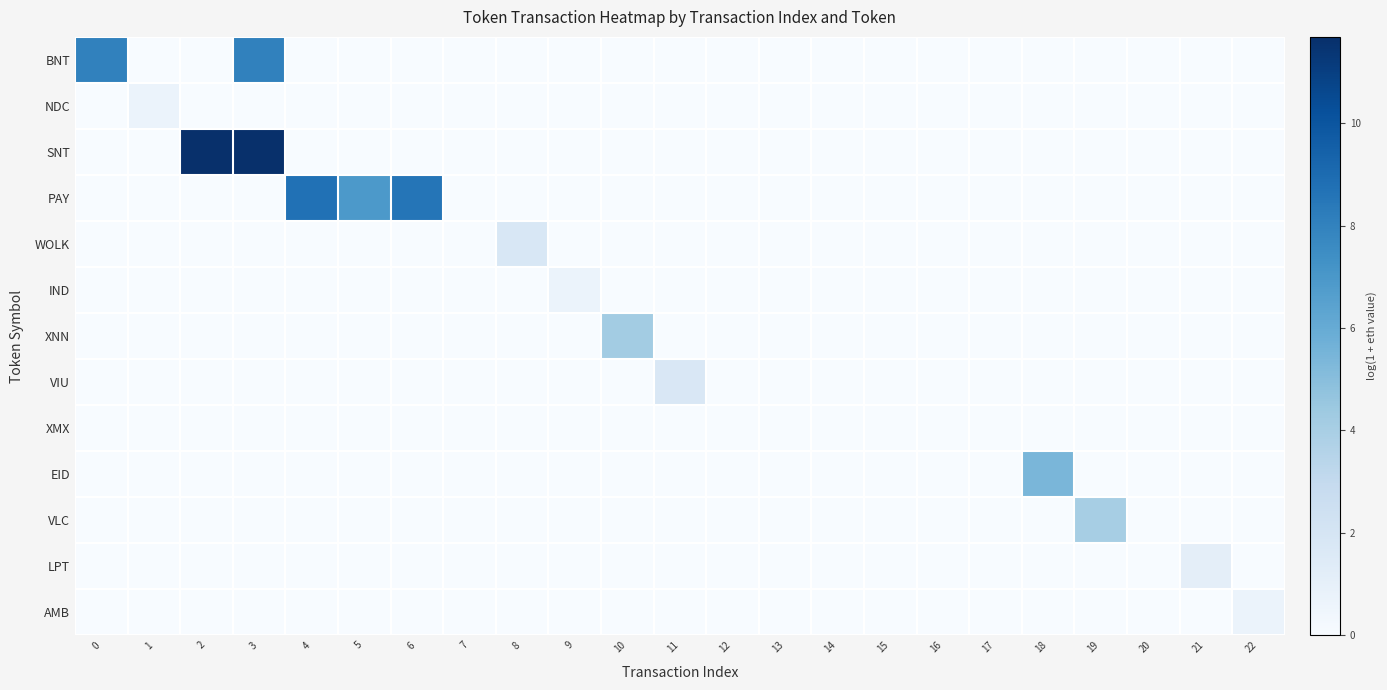

Rank the series at 11 from lowest to highest value.

BNT, NDC, SNT, PAY, WOLK, IND, XNN, XMX, EID, VLC, LPT, AMB, VIU